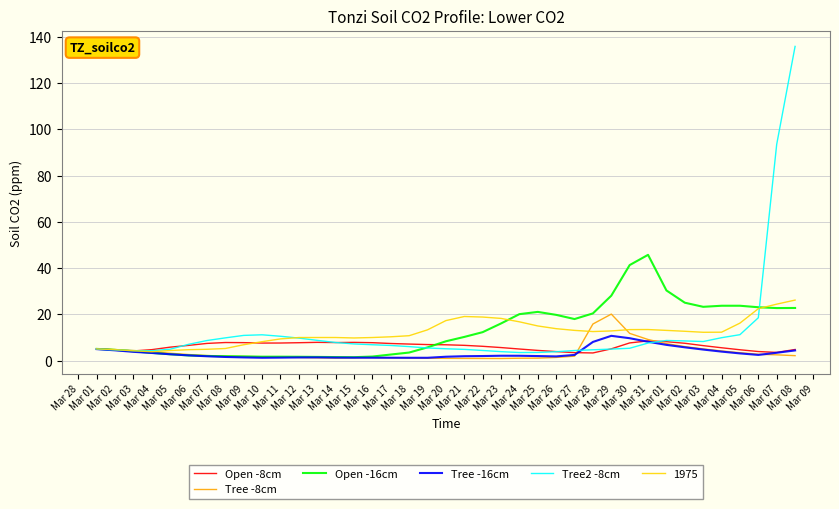

Does the chart have visible grid lines?

Yes